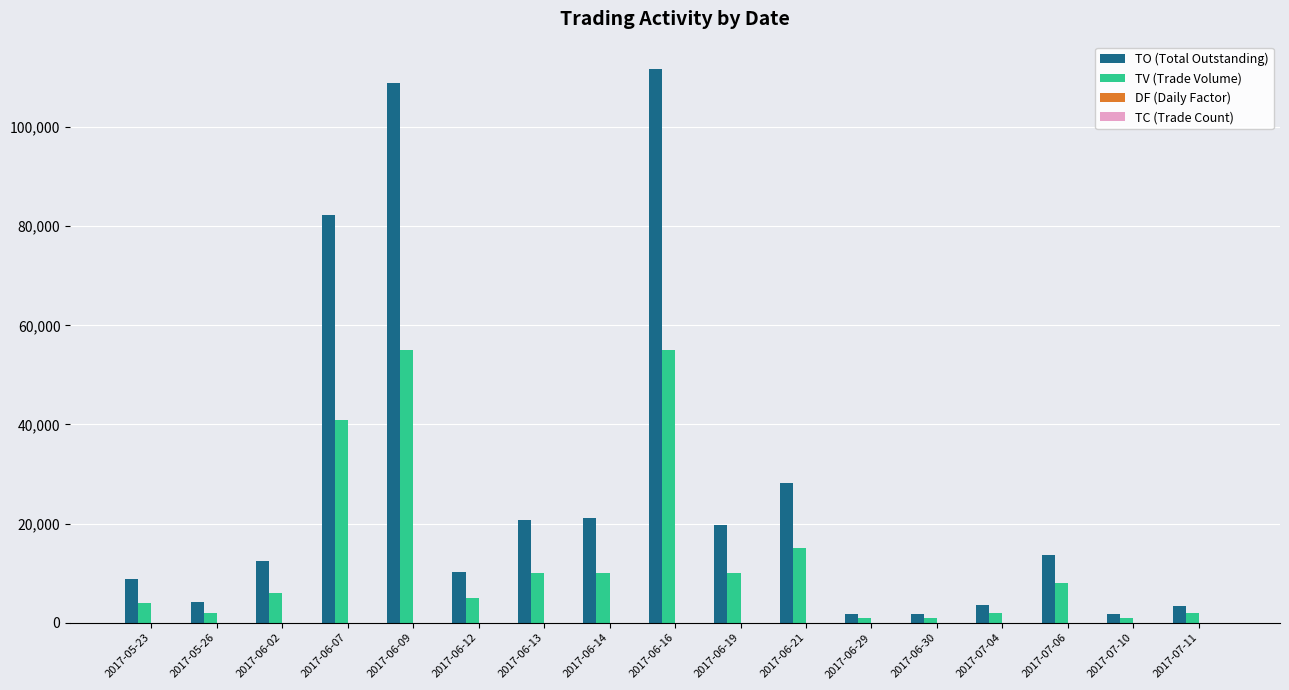

Between 2017-05-26 and 2017-06-21, which series saw the biggest shift?

TO (Total Outstanding)